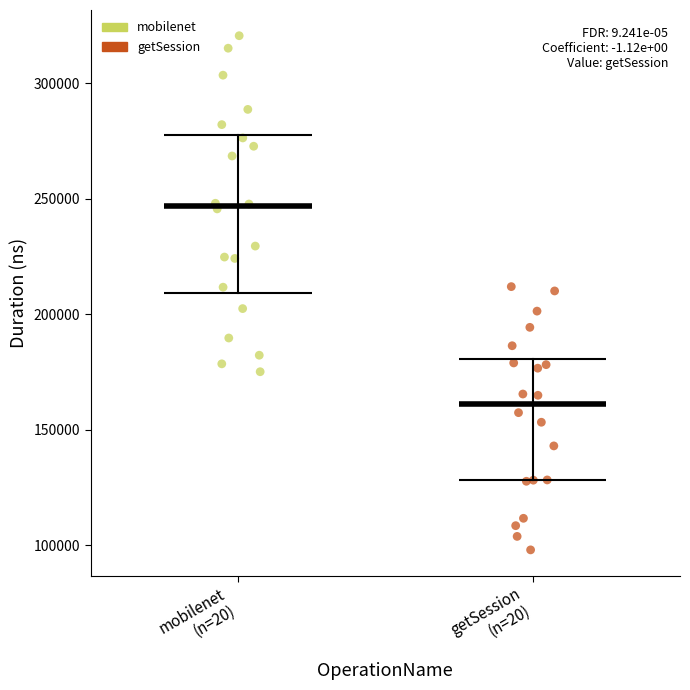

Which series has the largest Y range (max minus min)?

mobilenet